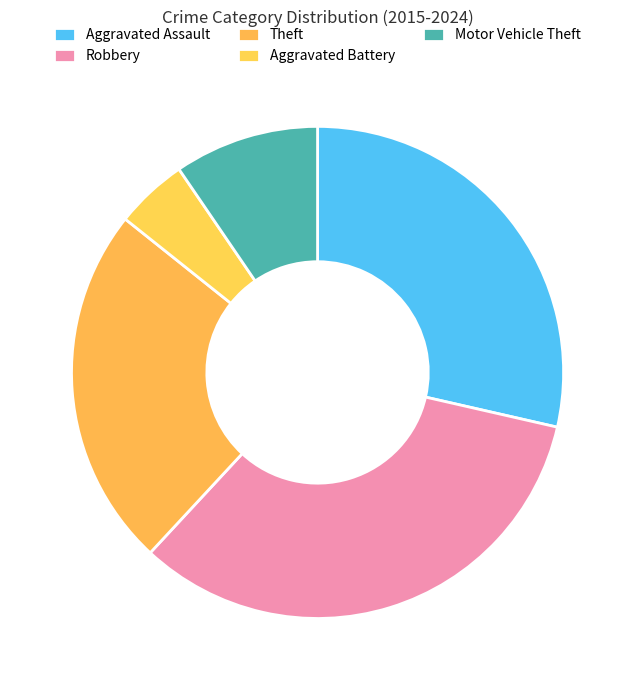

Does Aggravated Battery represent more than half of the total?

No